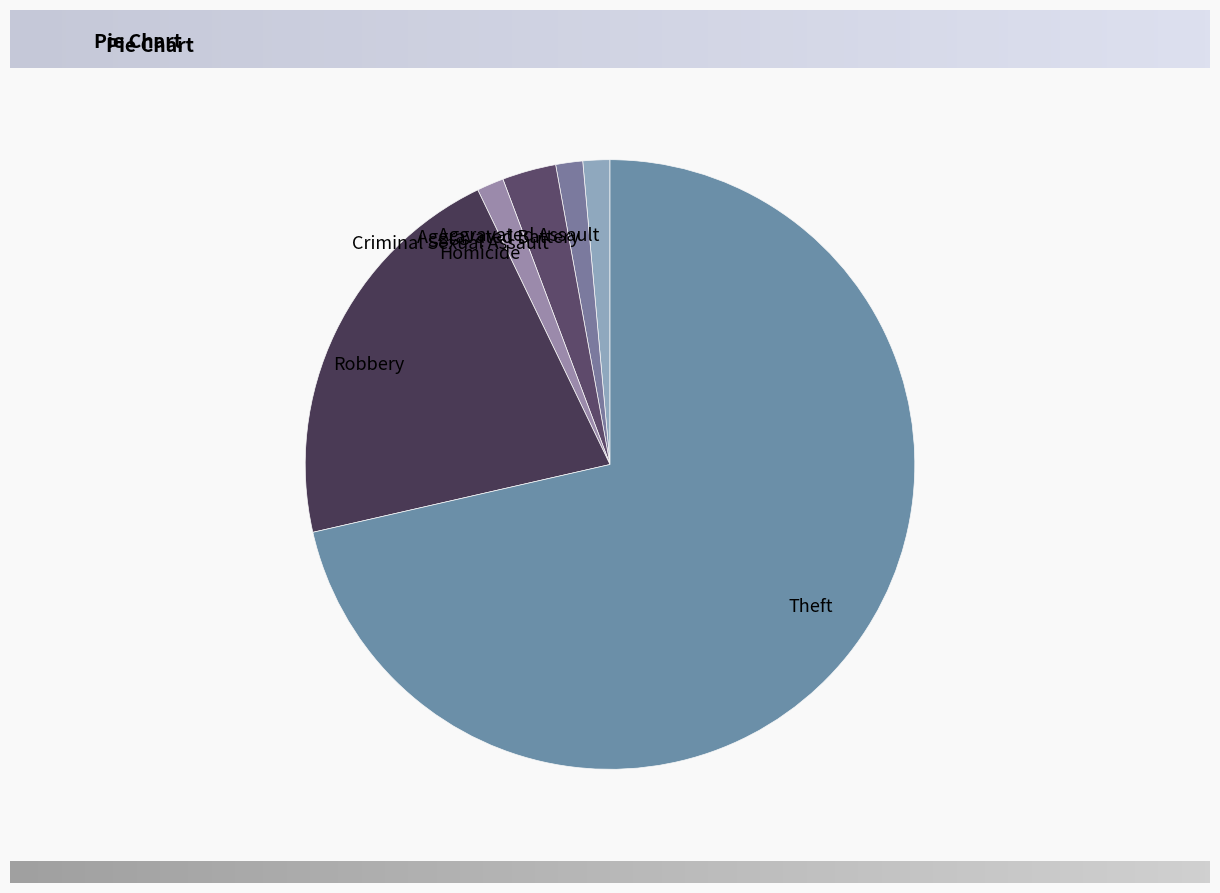

Is the sum of Theft and Homicide greater than half?

Yes